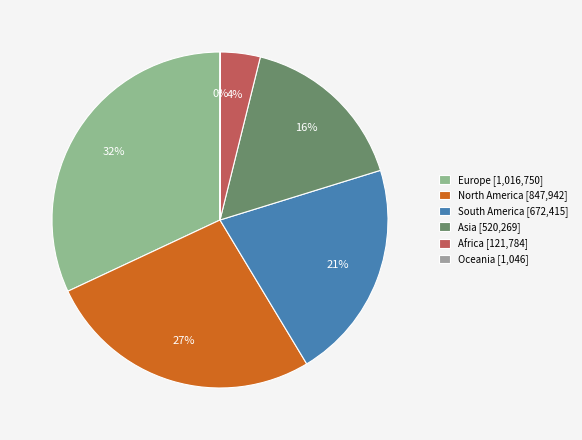

Does any single category account for the majority?

No